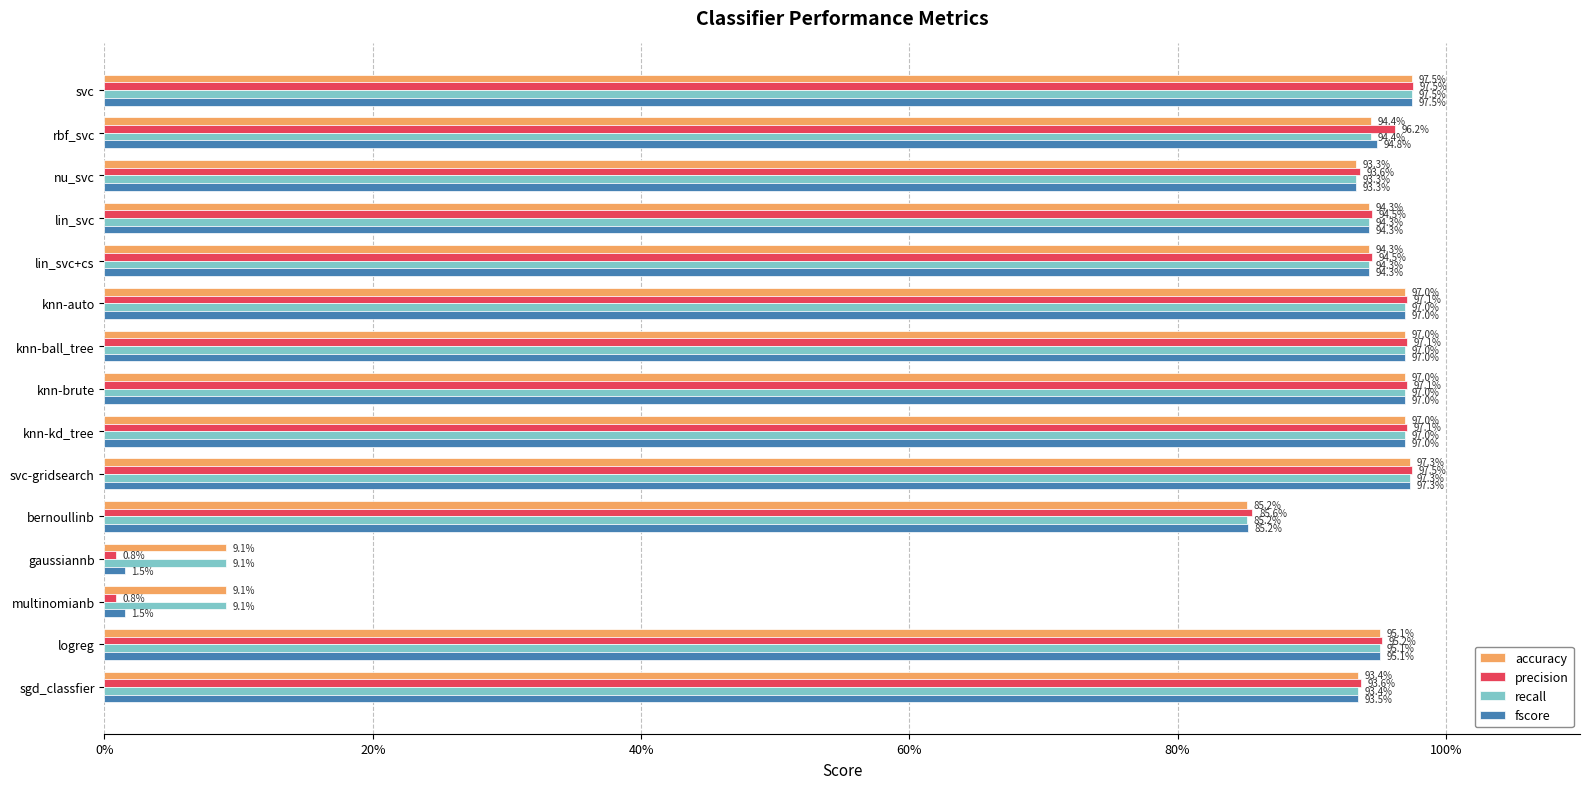

List the series in order of their peak value, highest first.

precision, fscore, accuracy, recall